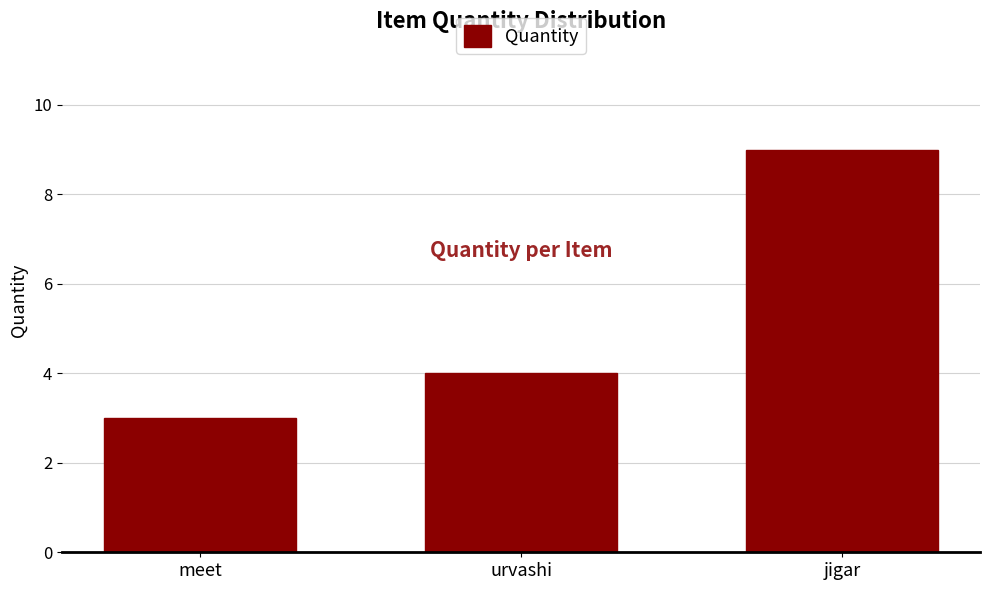

What is the change in value from meet to jigar?

+6